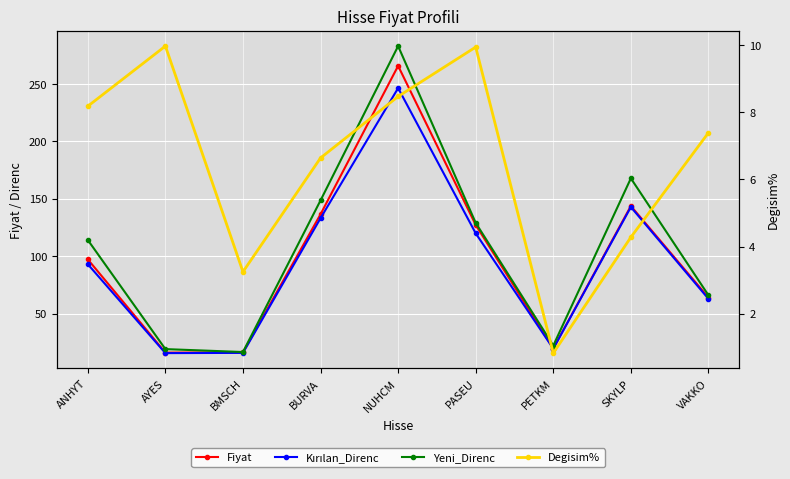

True or false: Kırılan_Direnc and Yeni_Direnc intersect in this chart.

False